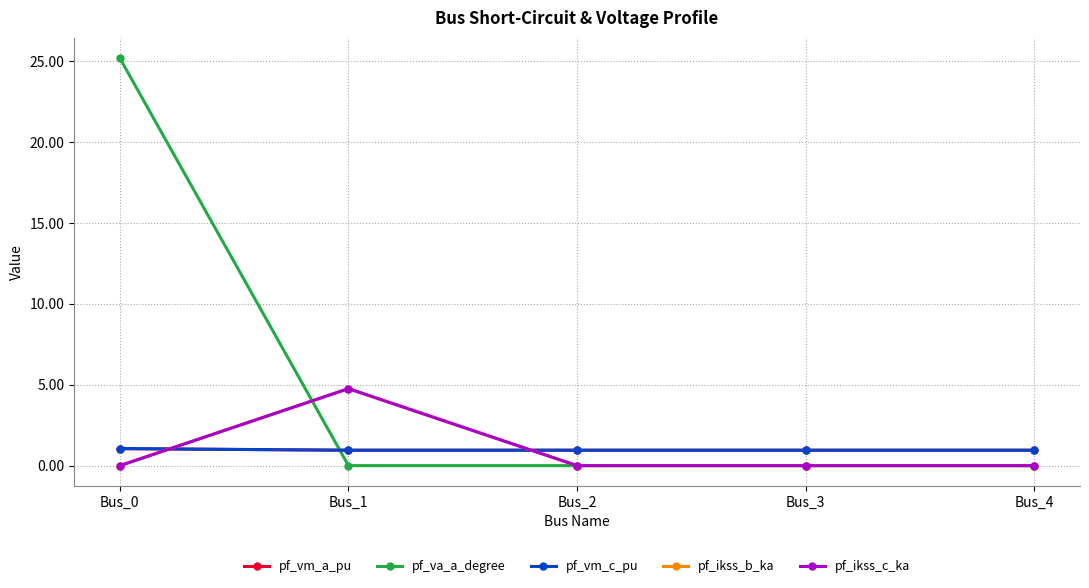

Count the pf_vm_c_pu values in the range 0 to 1.

4